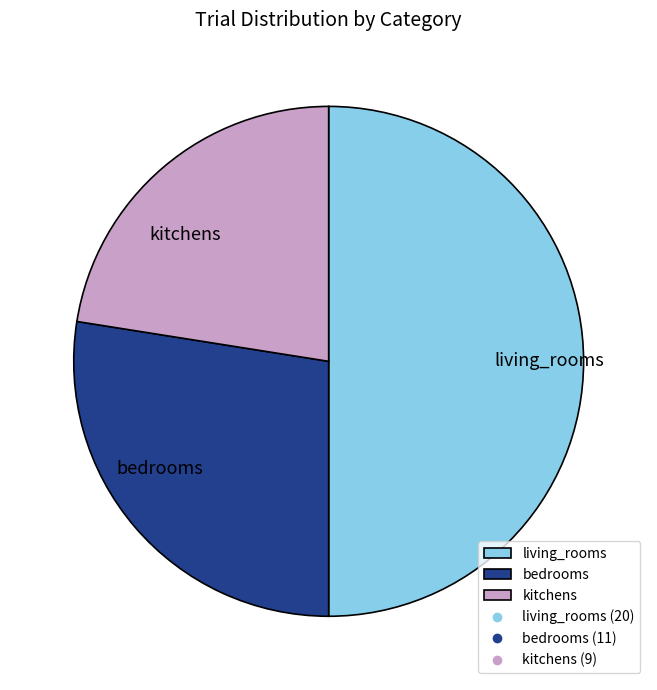

Which slice is the smallest?

kitchens